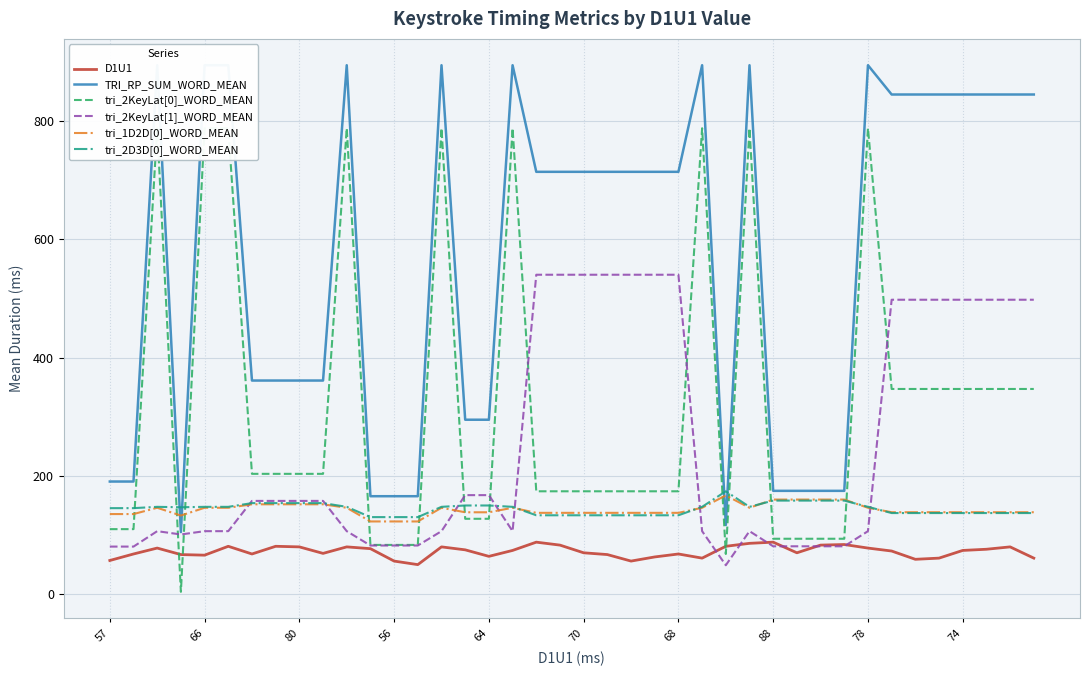

What is the label of the 11th point from the left?

10